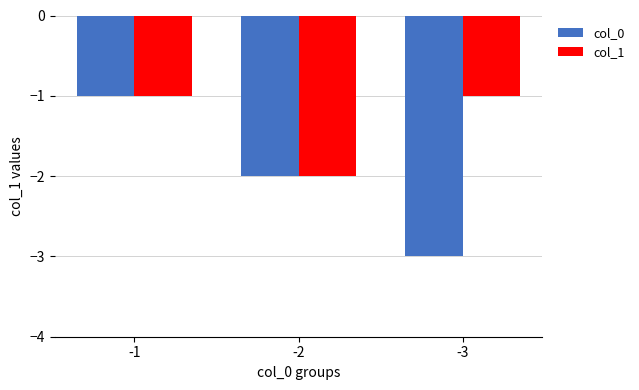

Reading left to right, what are all the values shown in this chart?

col_0: -1=-1	-2=-2	-3=-3
col_1: -1=-1	-2=-2	-3=-1